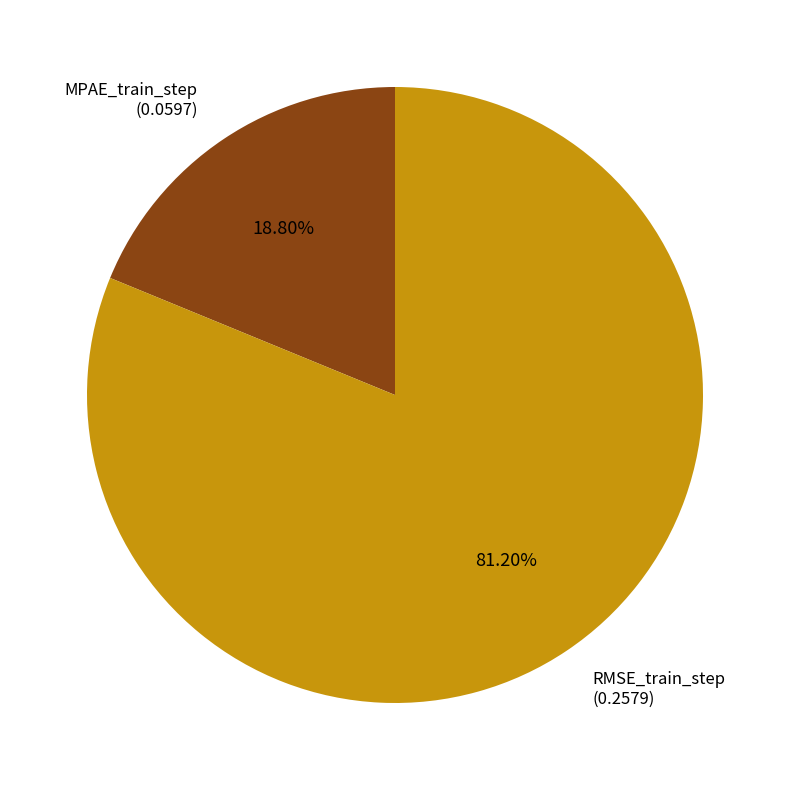

How many segments does this pie chart have?

2